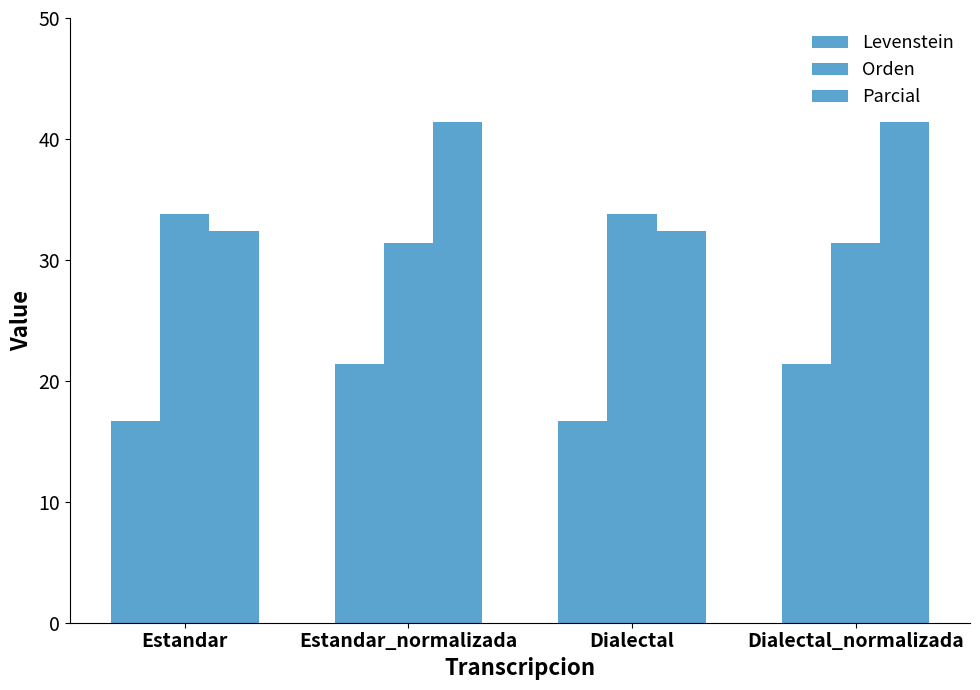

What position from the left is Estandar?

1